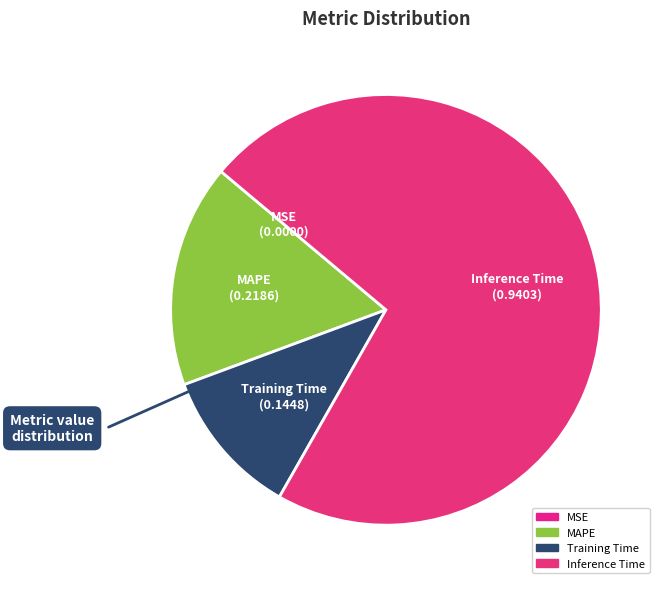

Which category accounts for the majority?

Inference Time